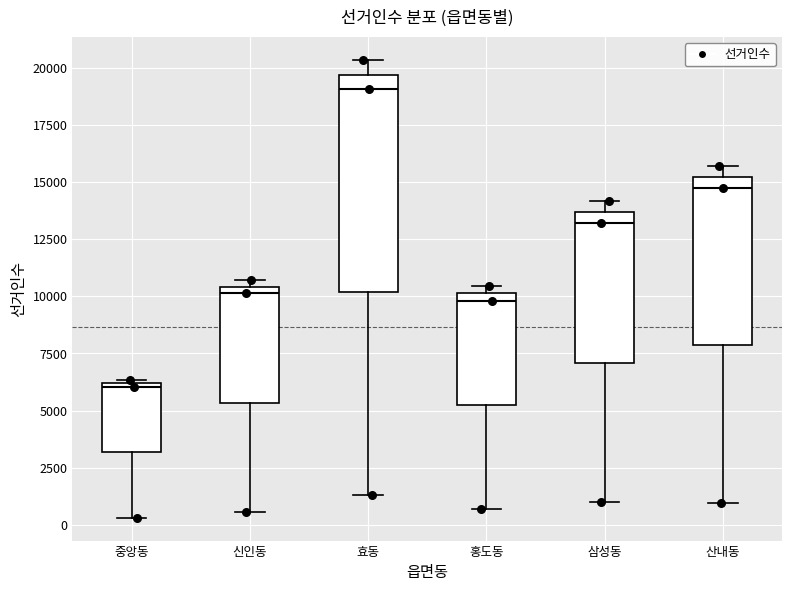

Comparing the boxes themselves (not the whiskers), which one is the tallest?

효동